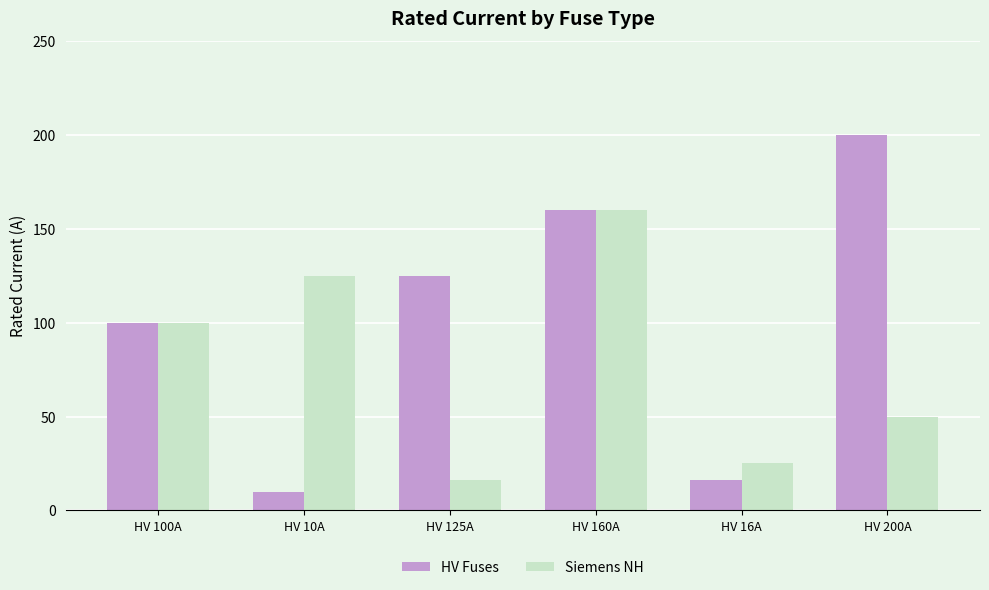

What is the label of the 5th bar from the right?

HV 10A